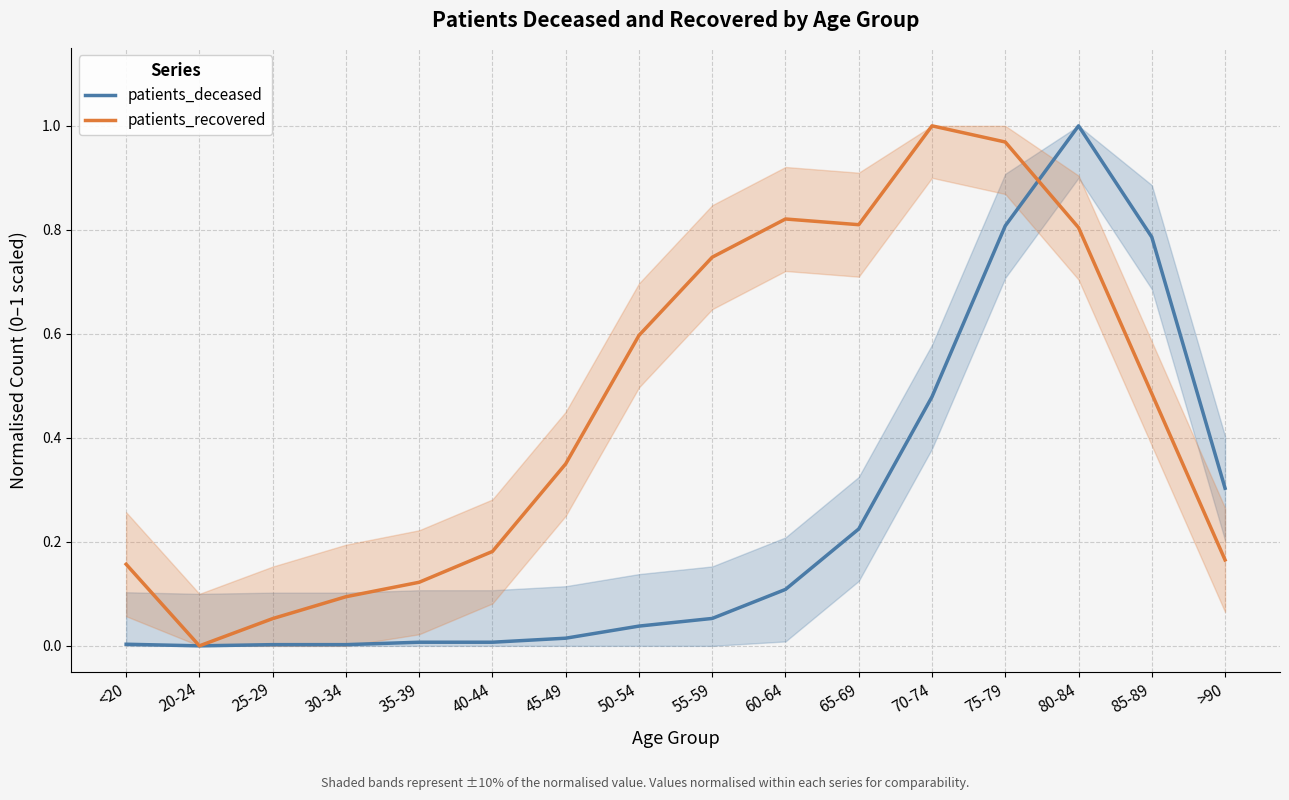

In patients_deceased, how many points are higher than both neighbors (excluding endpoints)?

1